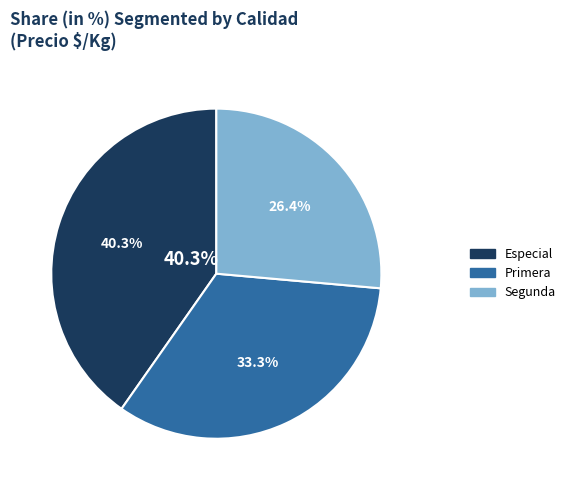

Is it true that Segunda is 26% of the pie?

True